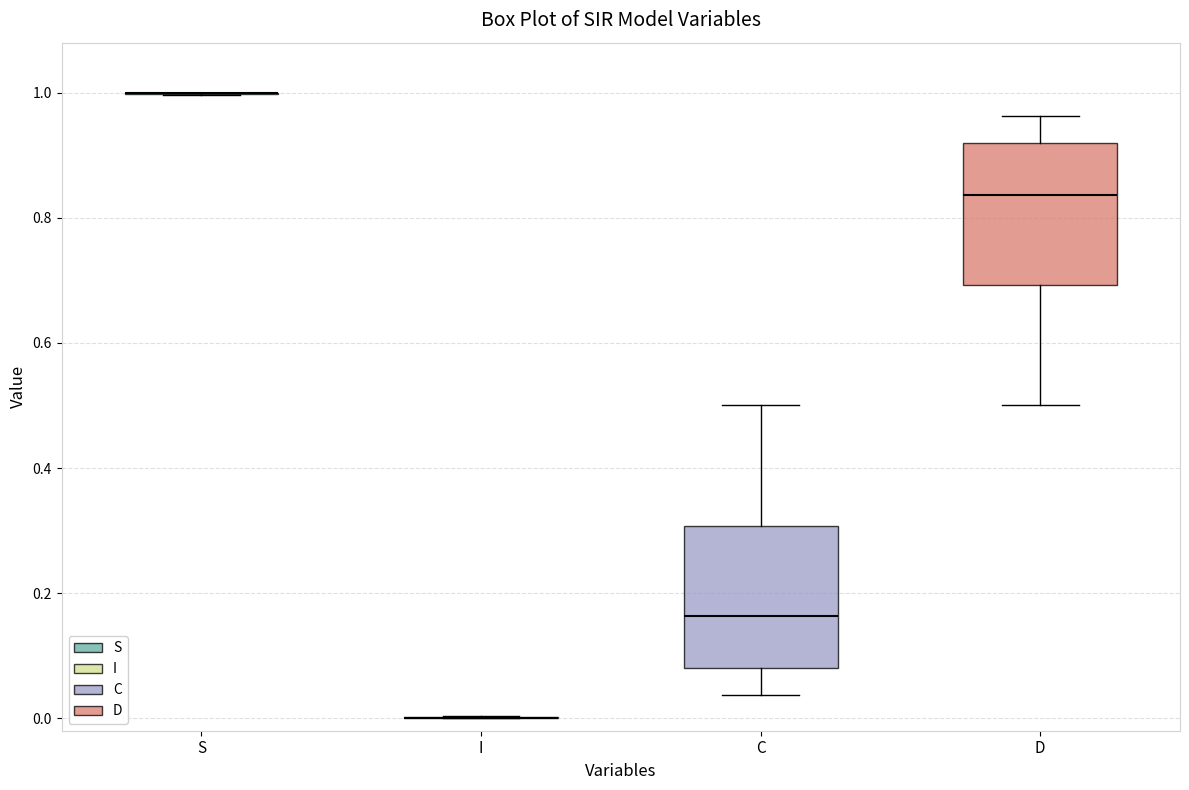

Reading left to right, read every box against the y-axis: the position of its median line, the range the box covers, and the ends of its whiskers. The values are not printed on the chart, so give them approximately, as read against the axis.

S: box collapsed to a line at 1.00, whiskers 1.00 to 1.00
I: box collapsed to a line at 0.00, whiskers 0.00 to 0.00
C: median 0.16, box 0.08 to 0.30, whiskers 0.04 to 0.50
D: median 0.84, box 0.70 to 0.92, whiskers 0.50 to 0.96